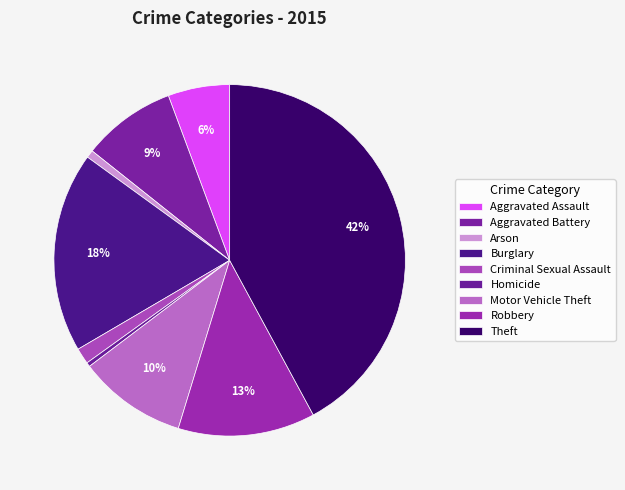

Approximately how many times larger is the value at Aggravated Battery compared to Arson?

12.2